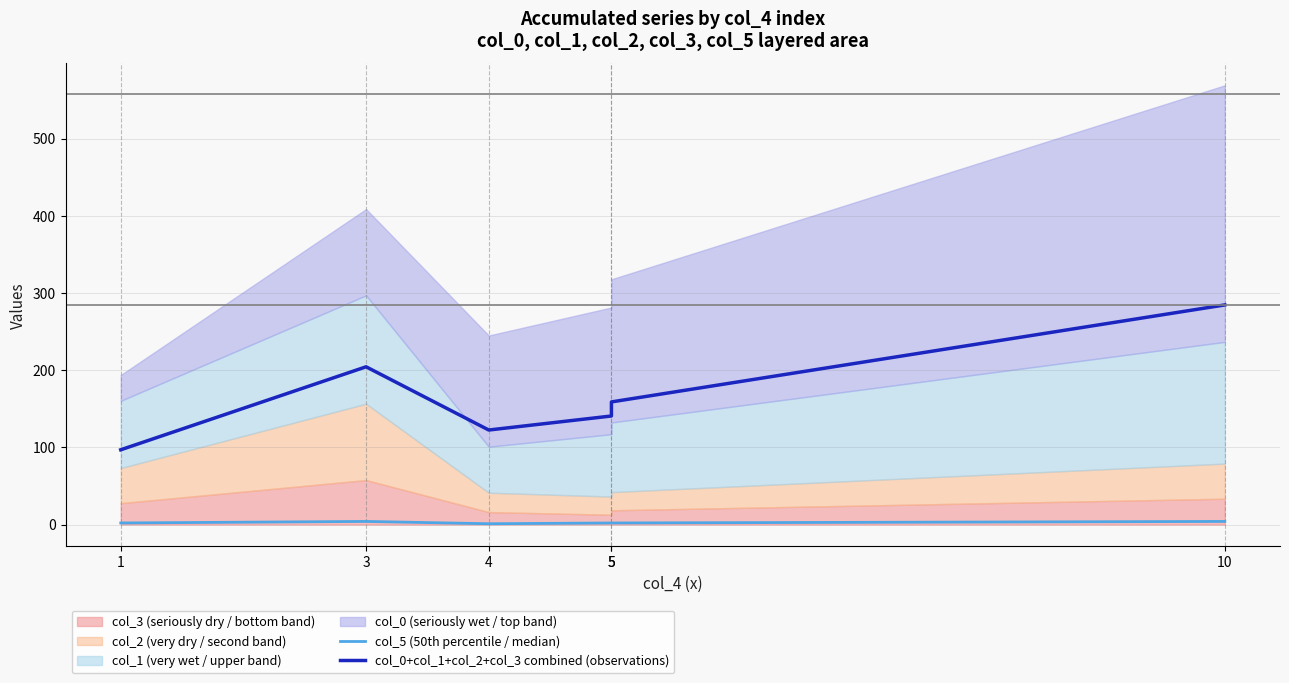

The col_0+col_1+col_2+col_3 combined (observations) series shows 122.5 at 4. True or false?

True